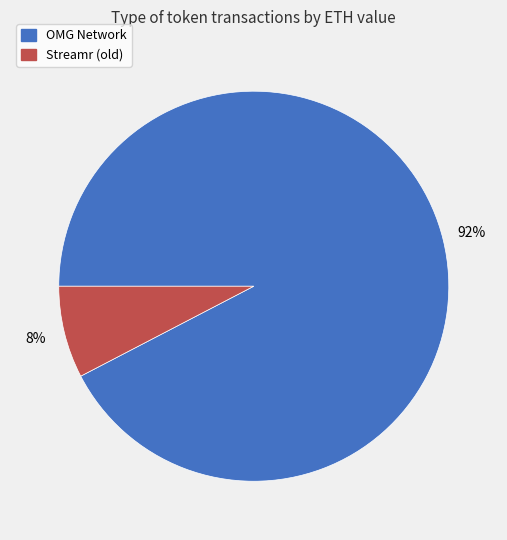

Do Streamr (old) and OMG Network together represent more than half of the pie?

Yes